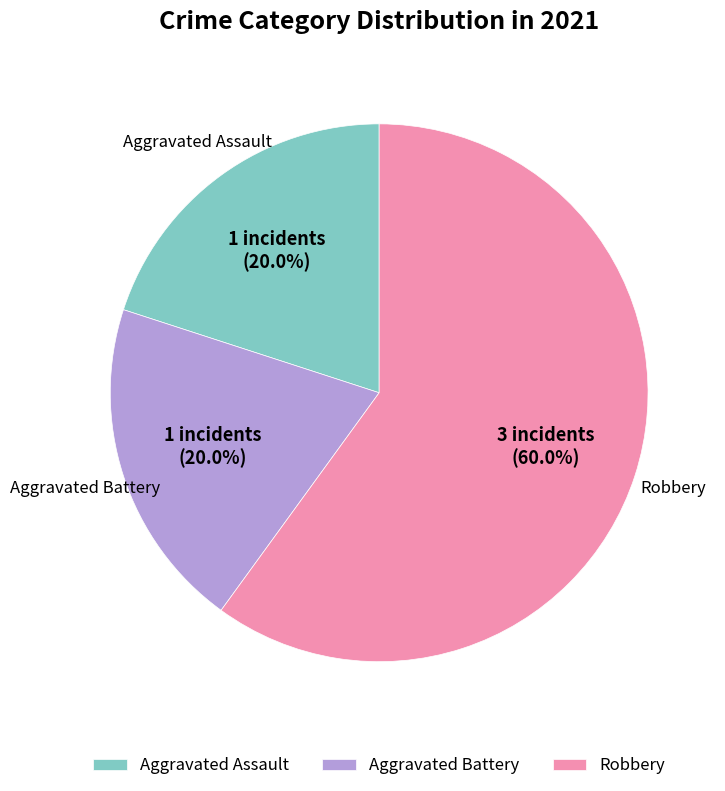

How many slices are in this pie chart?

3